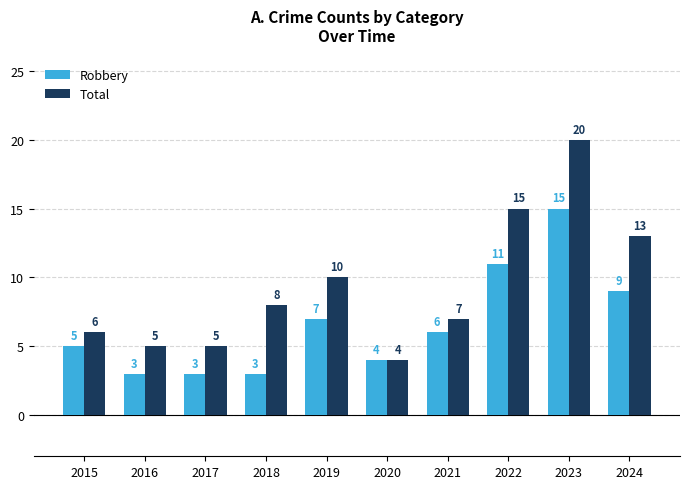

At 2015, list the series in order from largest to smallest.

Total, Robbery